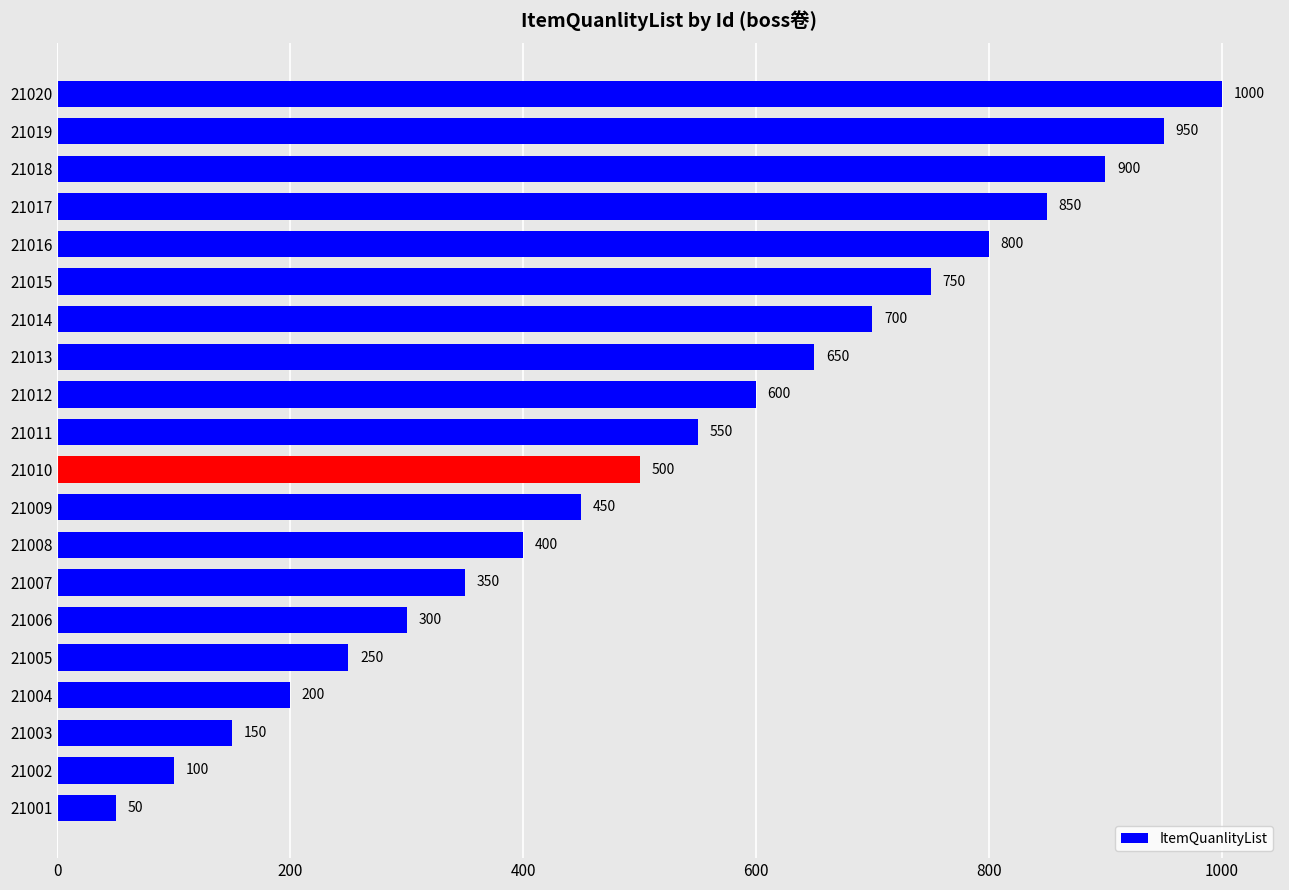

List the labels in order of value, largest first.

21020, 21019, 21018, 21017, 21016, 21015, 21014, 21013, 21012, 21011, 21010, 21009, 21008, 21007, 21006, 21005, 21004, 21003, 21002, 21001